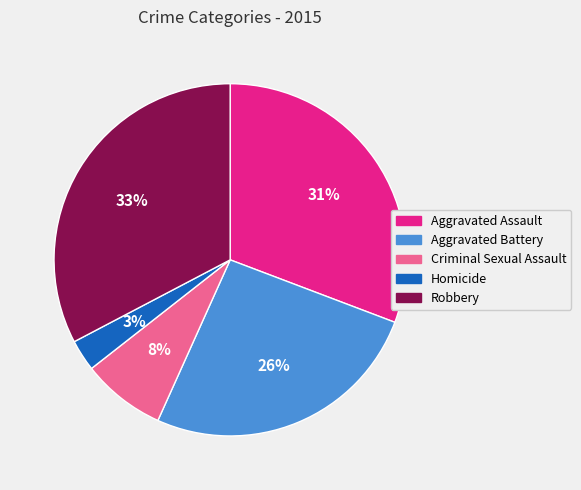

The Aggravated Battery slice represents 19% of the pie. True or false?

False